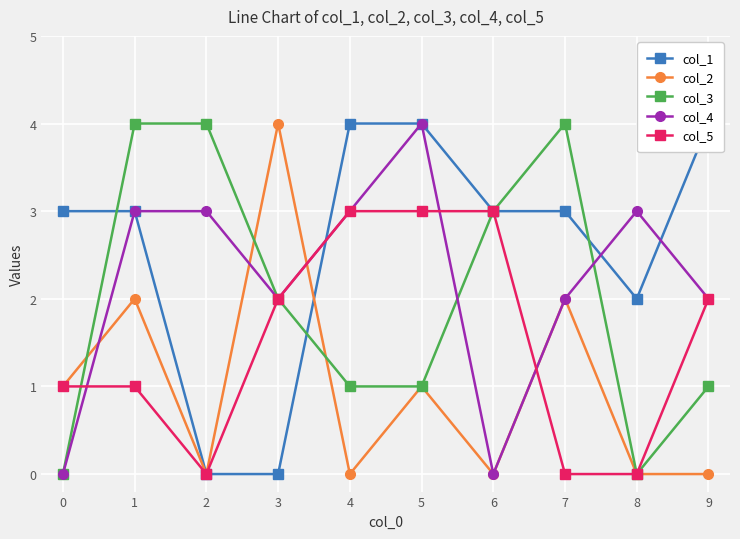

The value of col_4 at 2 is 4. True or false?

False